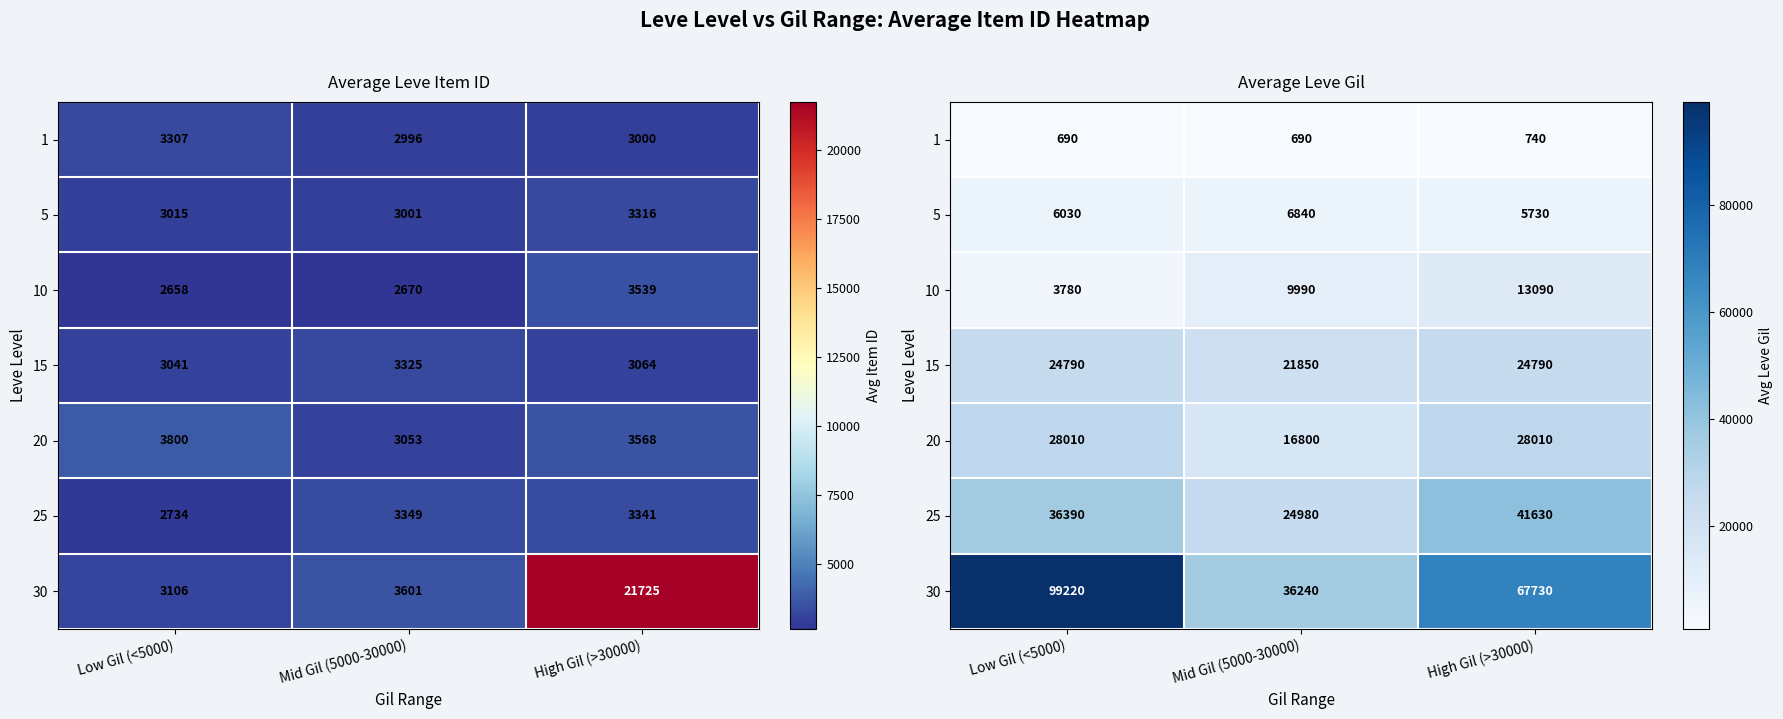

Which series changed the most between Mid Gil (5000-30000) and High Gil (>30000)?

30